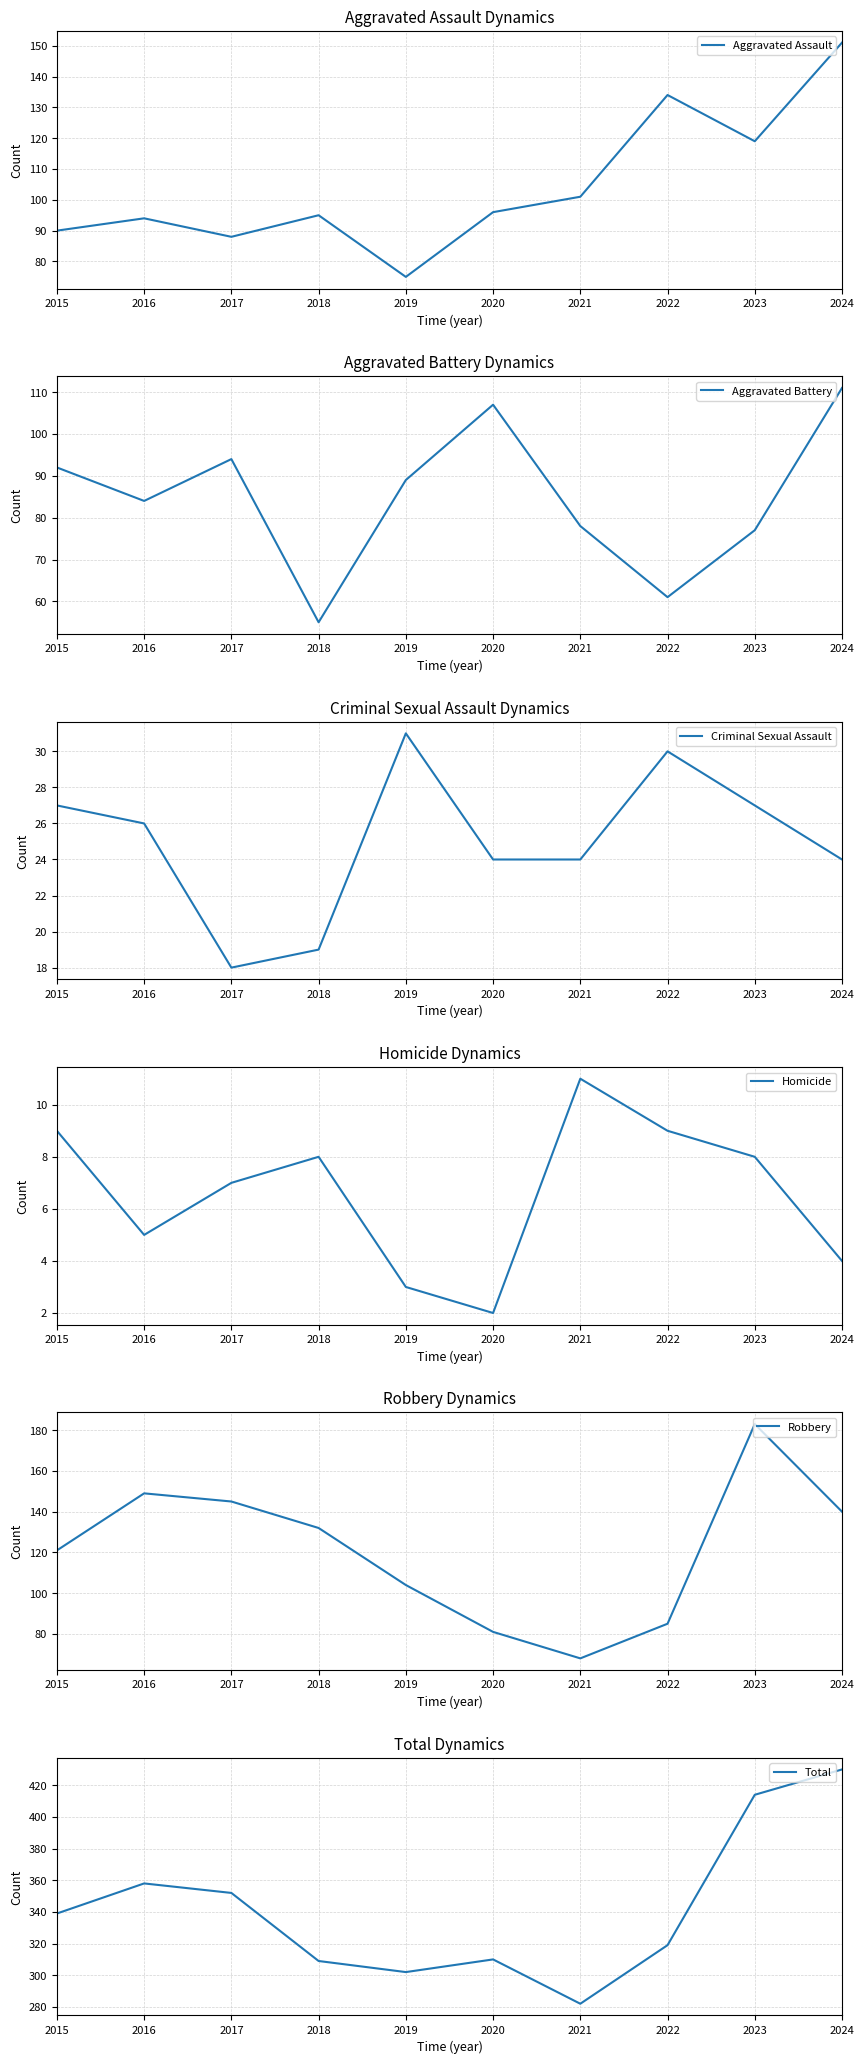

What is the difference between the maximum and minimum values in the Robbery series?

115